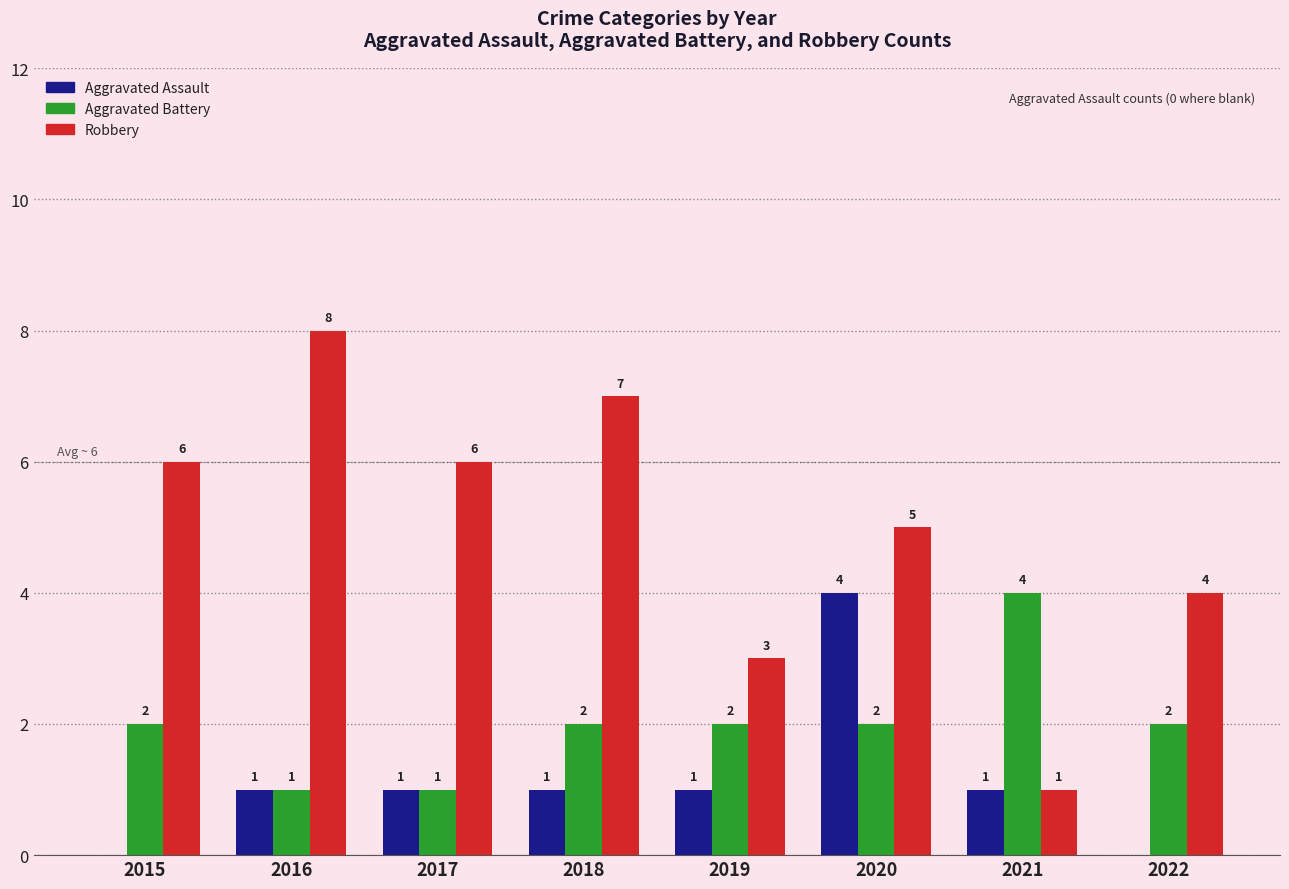

The Aggravated Battery series shows 2 at 2020. True or false?

True